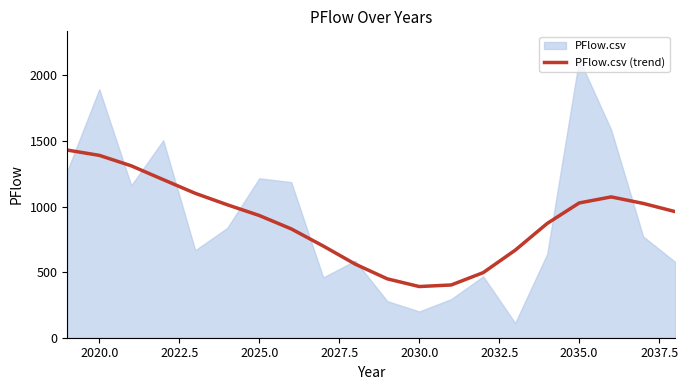

True or false: PFlow.csv (trend) has a value of 588.1 at 2025.0.

False